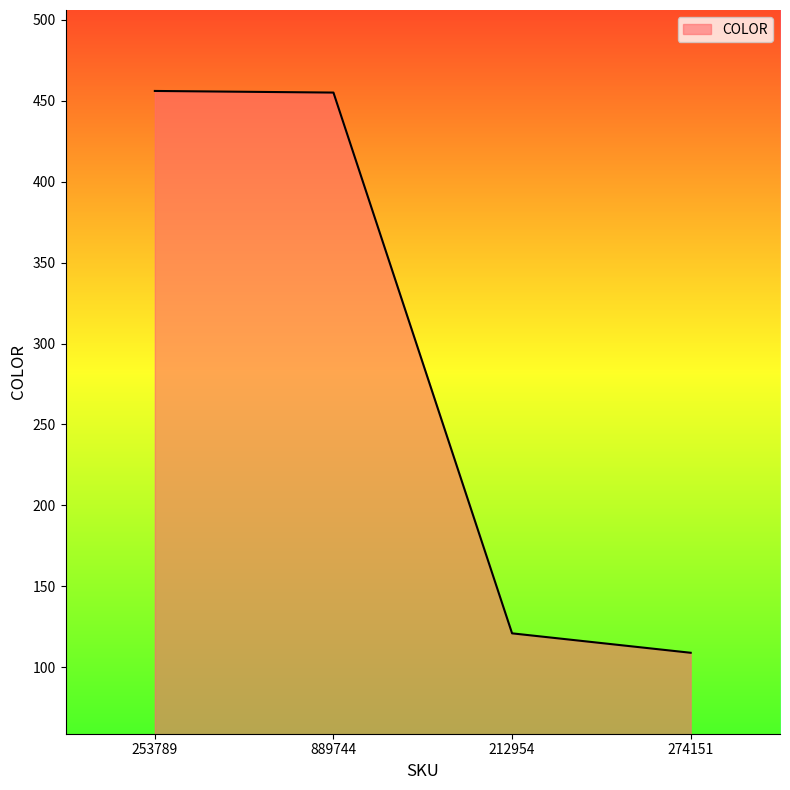

What is the change in value from 212954 to 274151?

-12